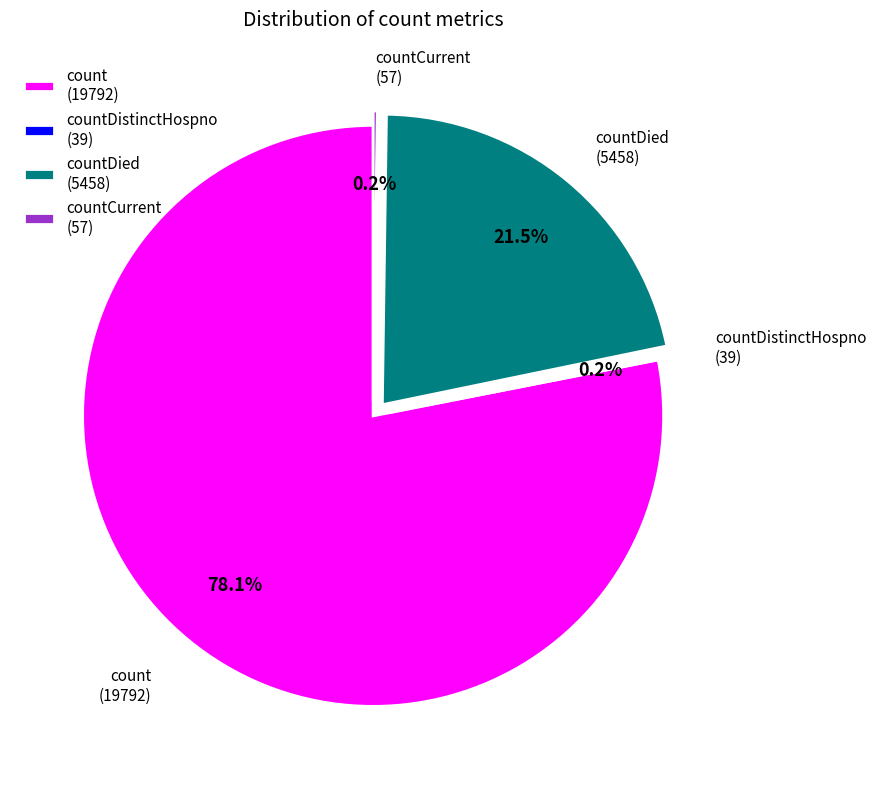

Which category accounts for the majority?

count (19792)